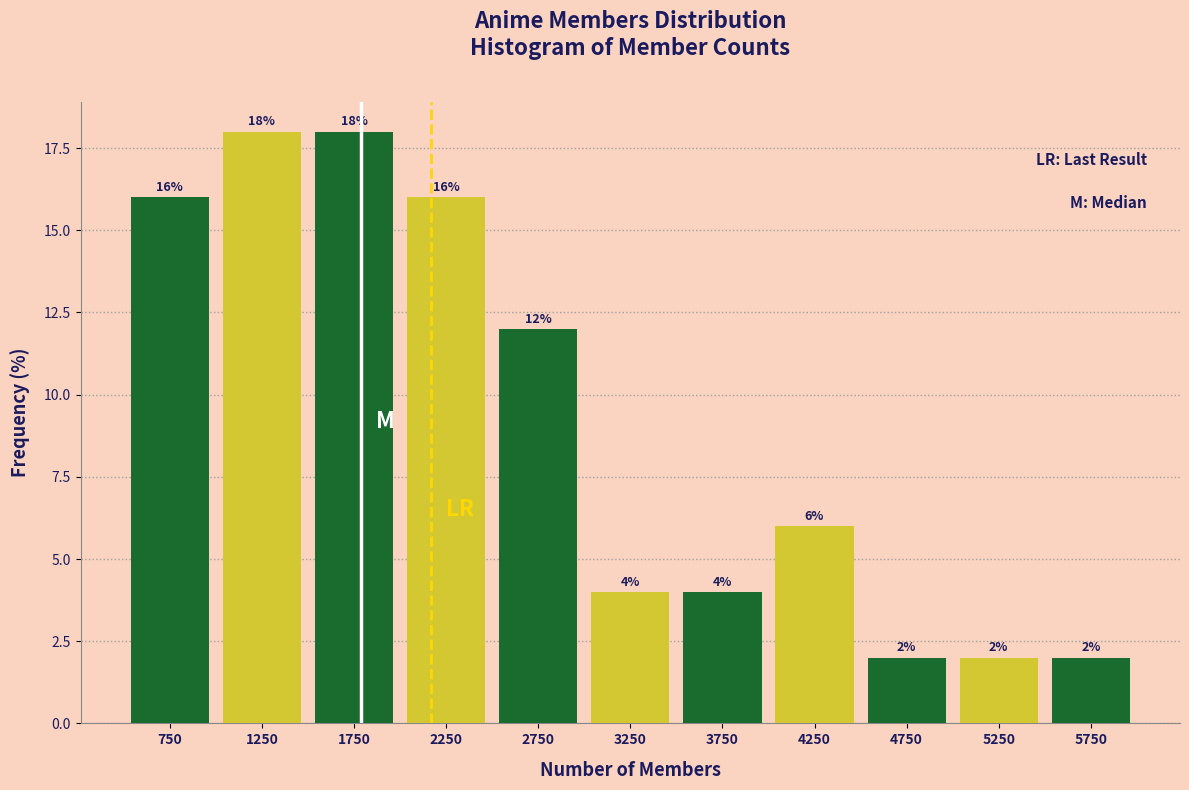

Reading left to right, list every bar in this chart as the range it spans on the x-axis followed by its height.

500 to 1000: 16
1000 to 1500: 18
1500 to 2000: 18
2000 to 2500: 16
2500 to 3000: 12
3000 to 3500: 4
3500 to 4000: 4
4000 to 4500: 6
4500 to 5000: 2
5000 to 5500: 2
5500 to 6000: 2